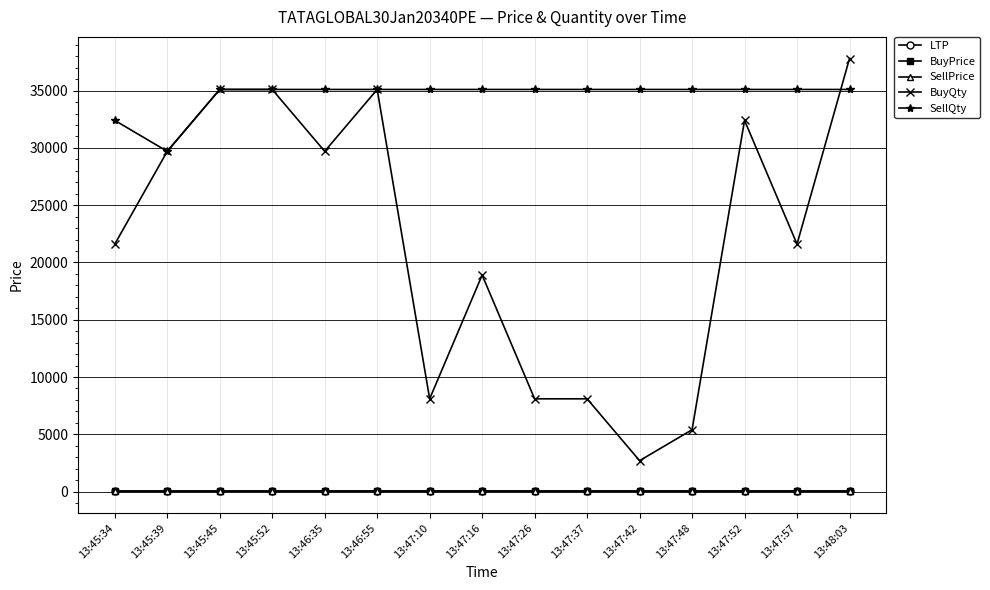

What is the sum of all BuyPrice values?

364.4